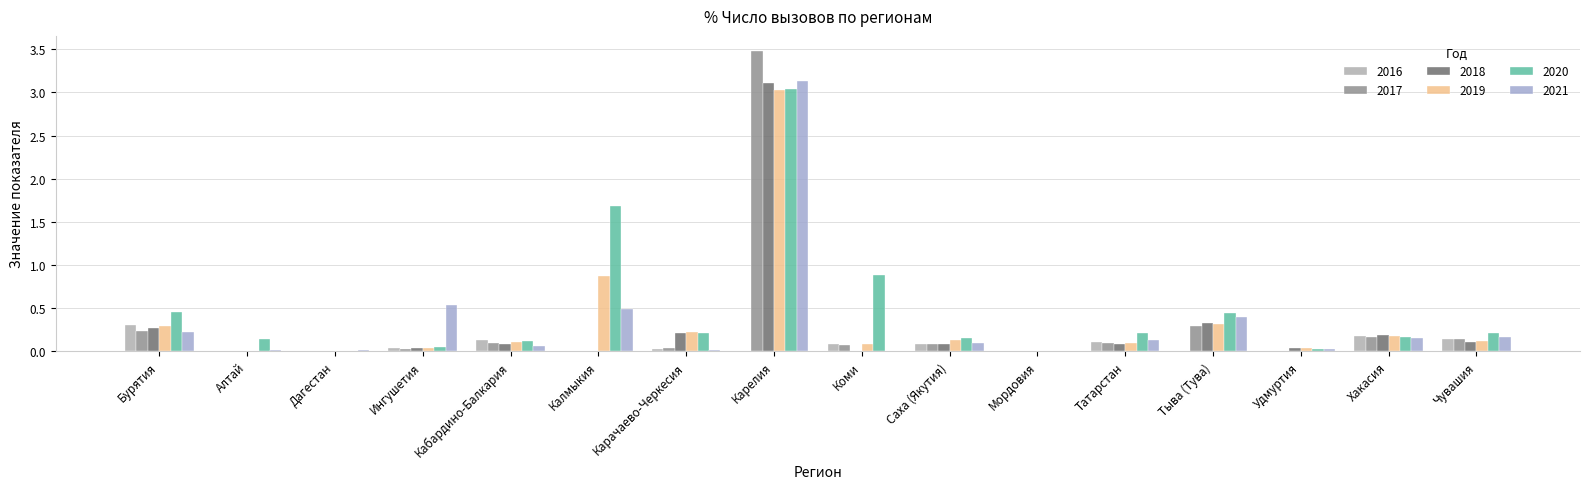

What is the difference between the maximum and minimum values in the 2018 series?

3.1